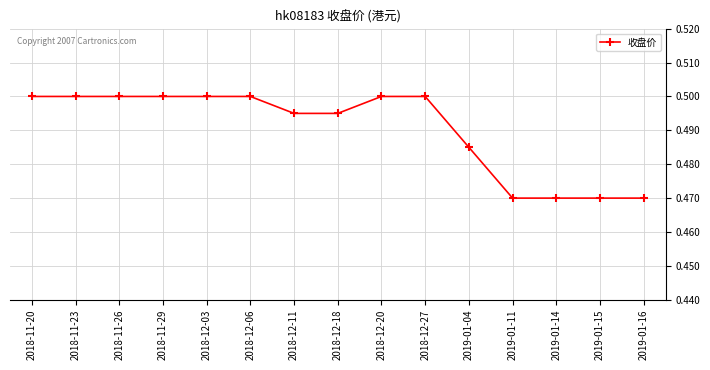

What is the sum of all values?

7.4